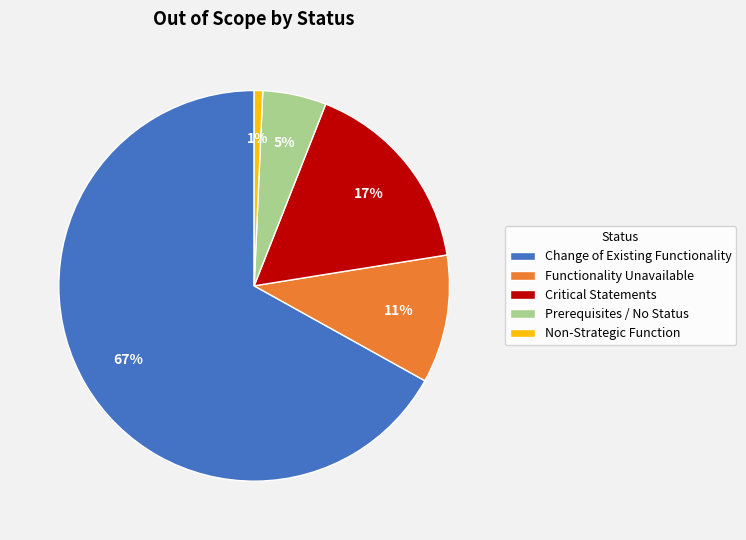

To the nearest percent, what percentage of the pie is Functionality Unavailable?

11%